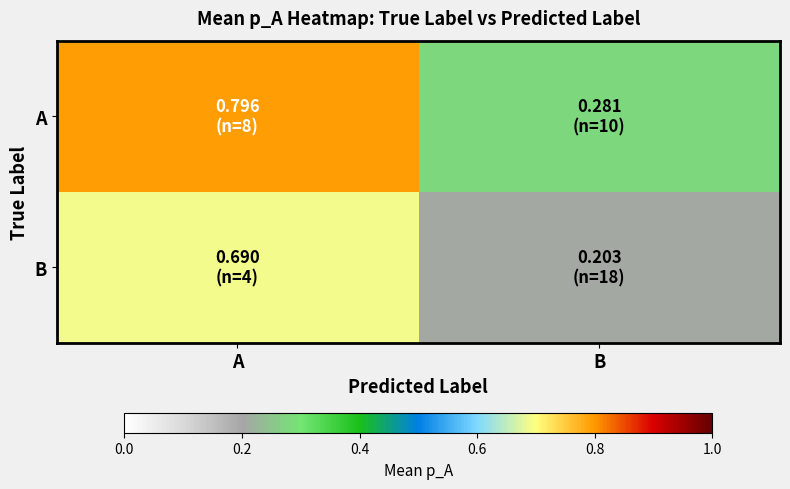

At which category is the sum across all series the highest?

A